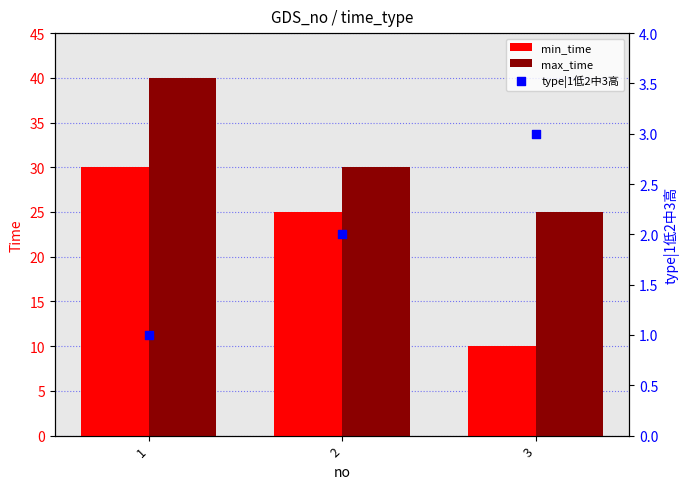

Which series has the largest total across all categories?

max_time